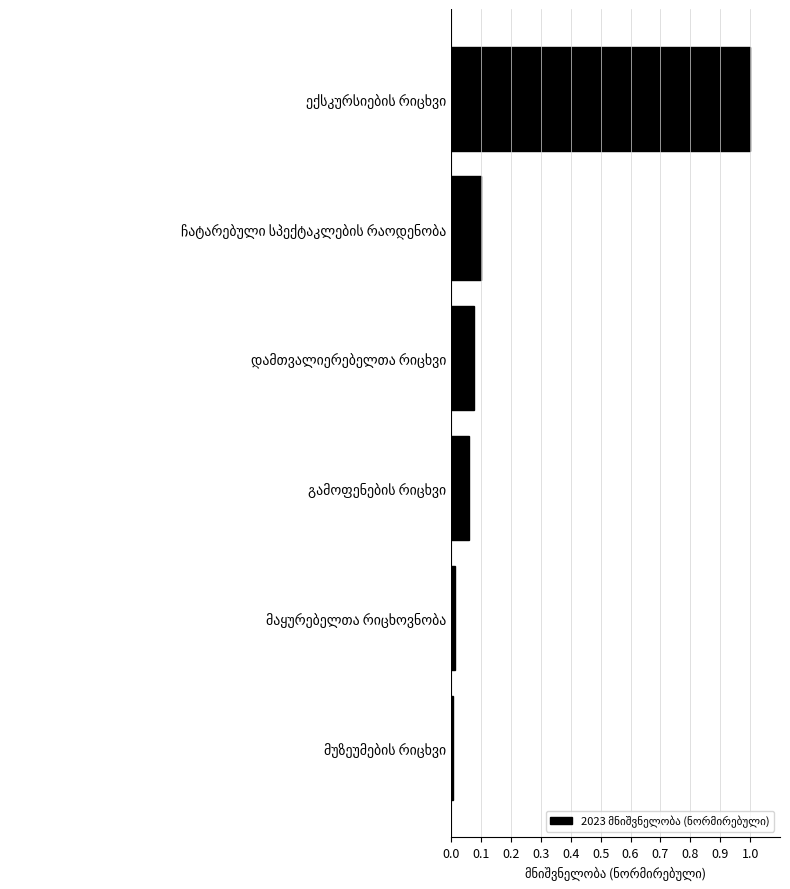

How many bars are there in total?

6